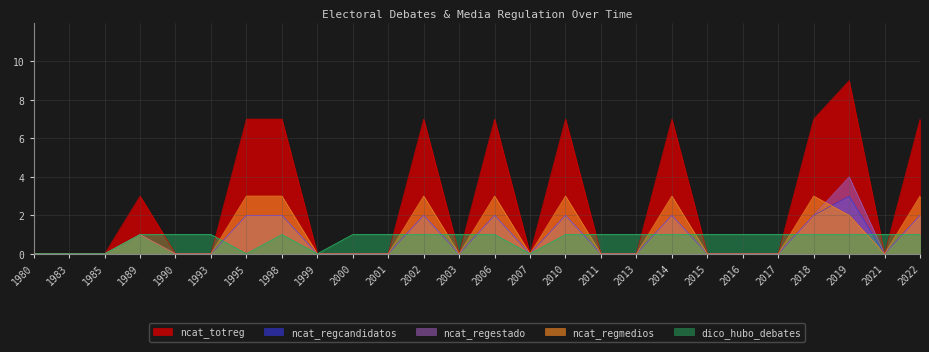

How many interior local valleys does the ncat_totreg series have?

3